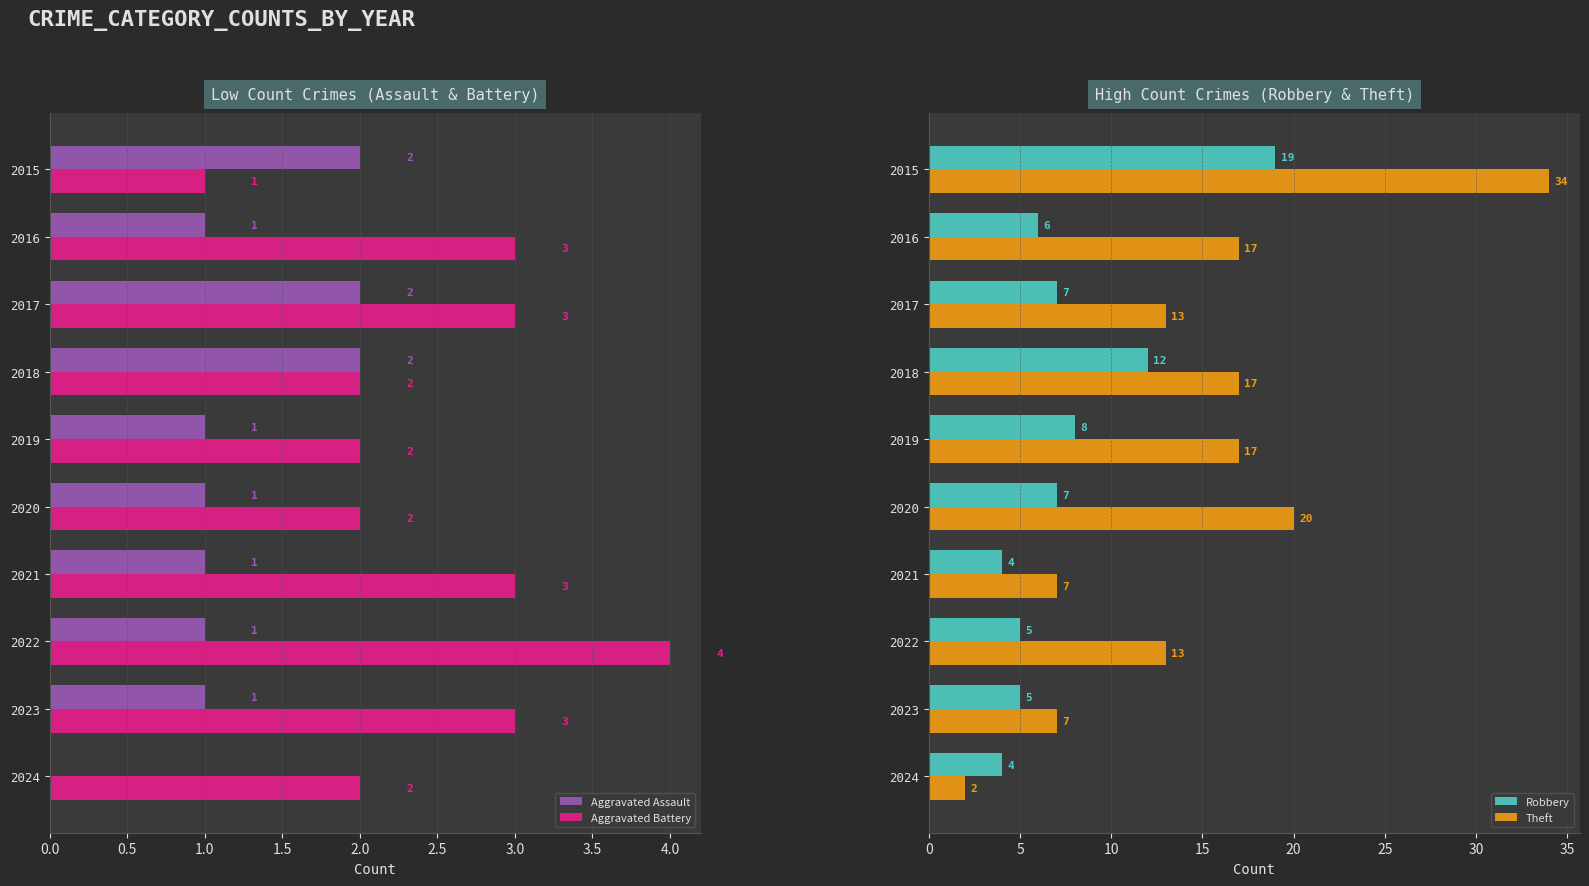

Are the bars horizontal?

Yes